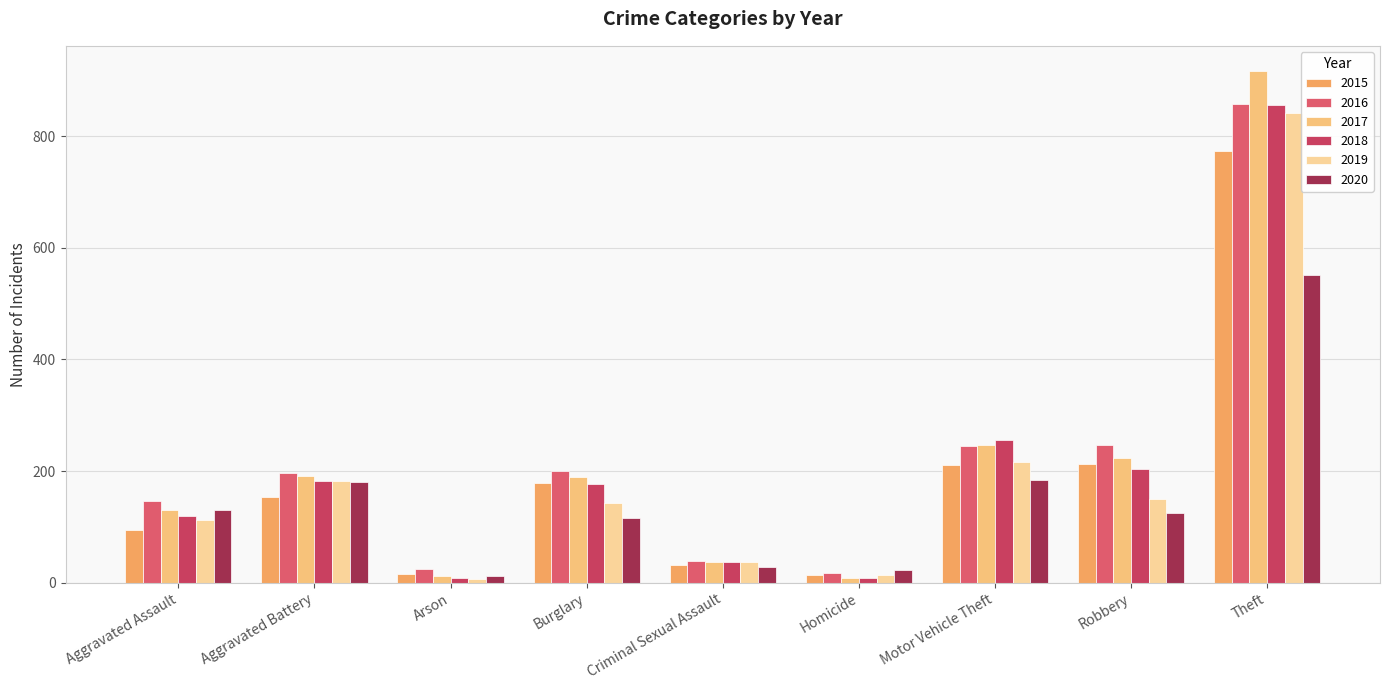

What is the smallest value displayed?

6